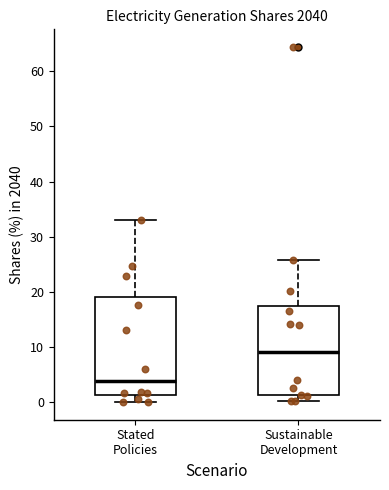

Reading left to right, read every box against the y-axis: the position of its median line, the range the box covers, and the ends of its whiskers. The values are not printed on the chart, so give them approximately, as read against the axis.

Stated Policies: median 4, box 1 to 19, whiskers 0 to 33
Sustainable Development: median 9, box 1 to 17, whiskers 0 to 26